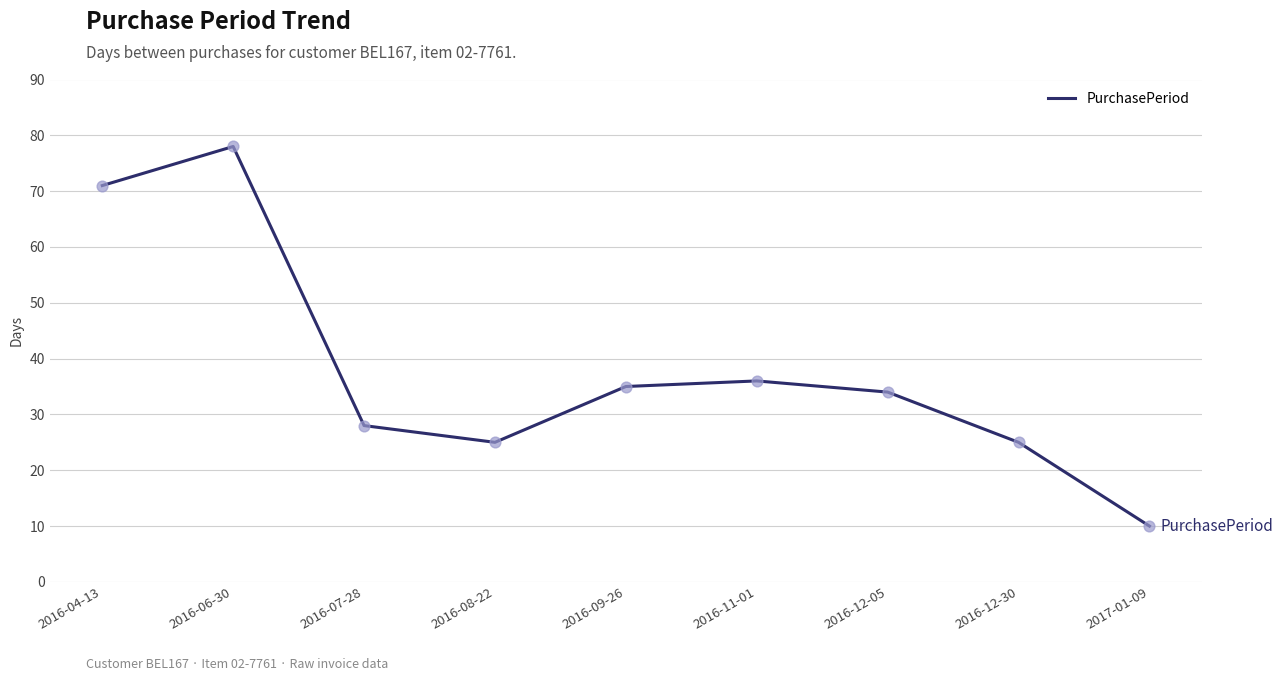

Which has a higher value, 2016-12-30 or 2016-11-01?

2016-11-01